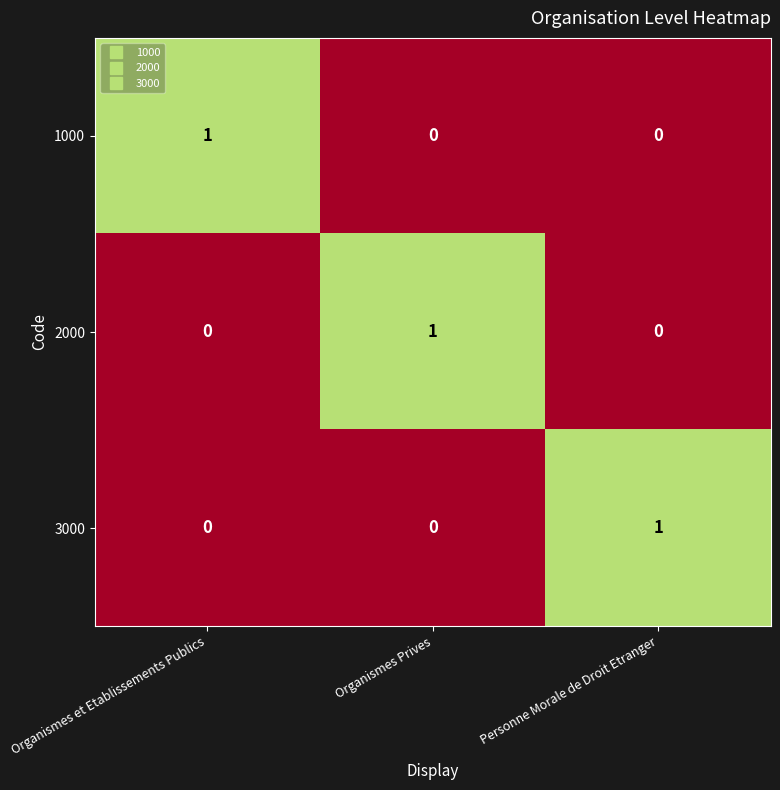

How many 1000 values are between 0 and 1?

3